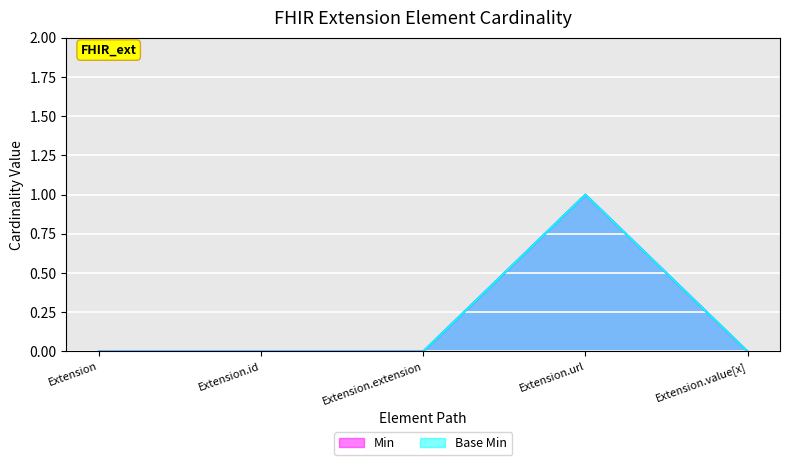

What is the label of the 5th point from the right?

Extension